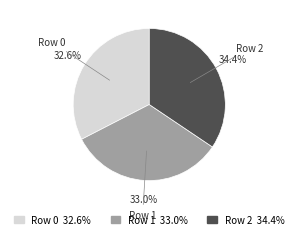

Combined, do Row 2 and Row 0 account for over 50%?

Yes